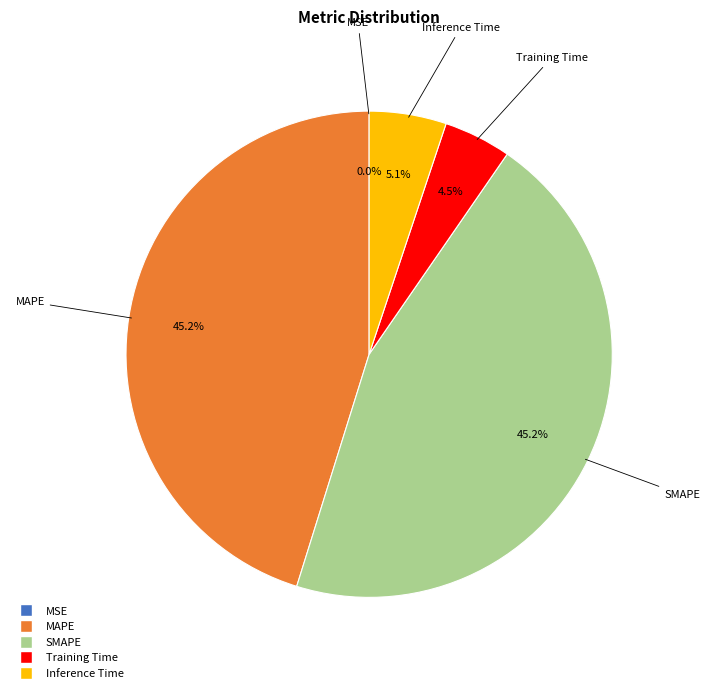

Combined, do Training Time and Inference Time account for over 50%?

No